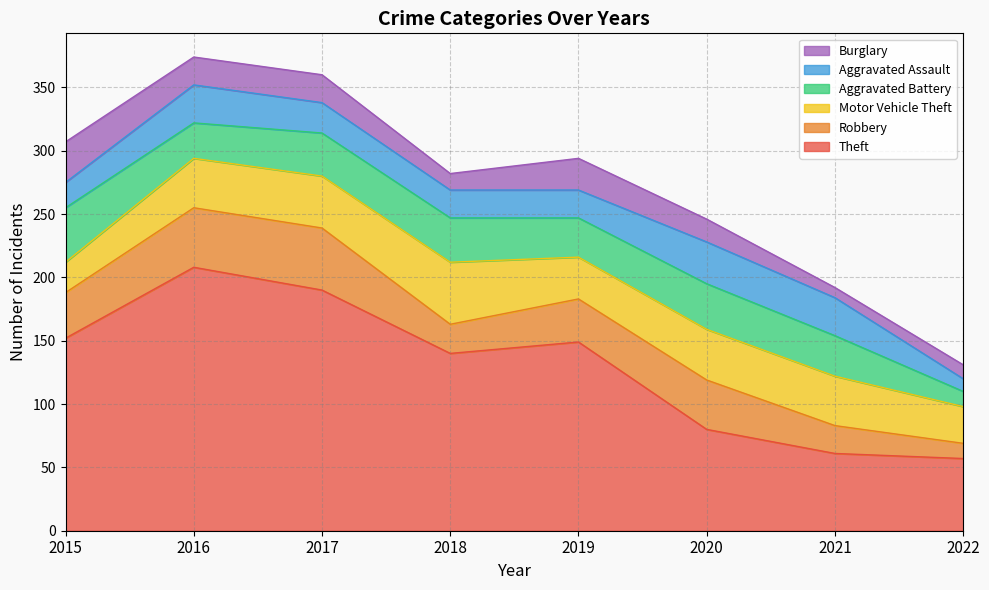

Rank the series by their maximum value, from highest to lowest.

Theft, Robbery, Motor Vehicle Theft, Aggravated Battery, Aggravated Assault, Burglary